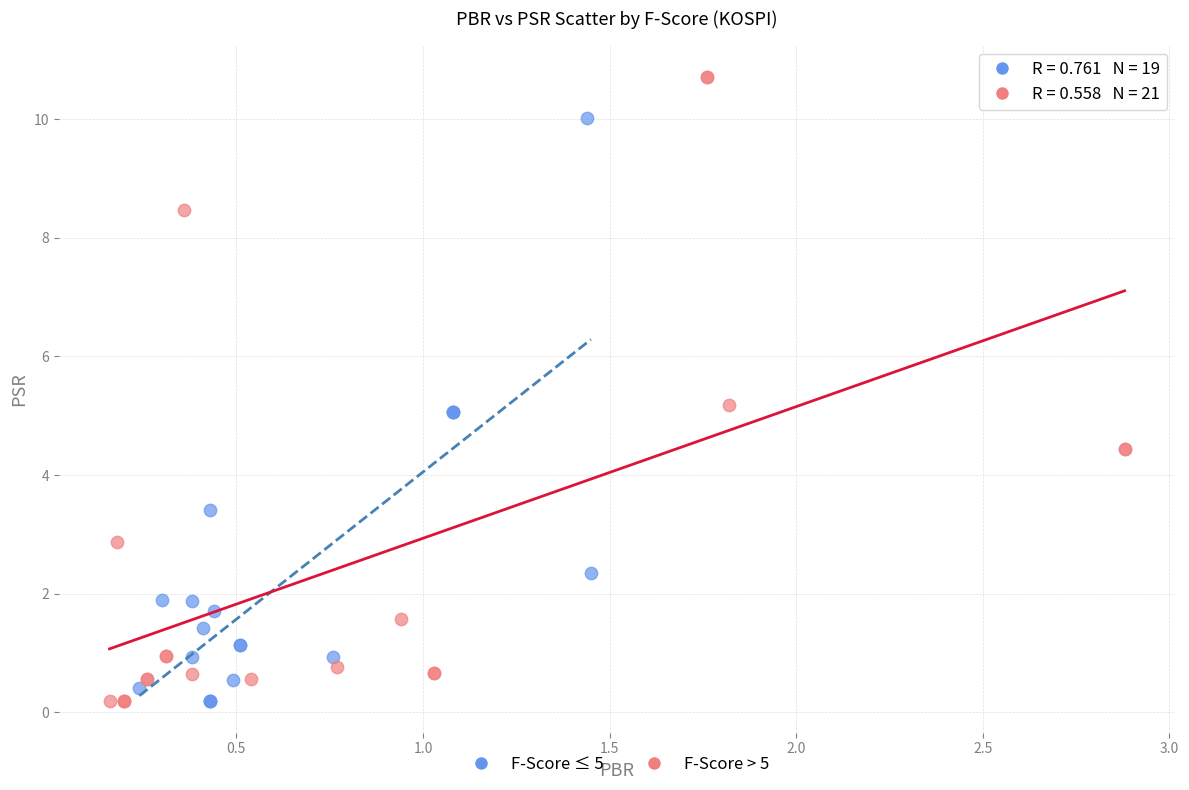

Which series has the largest Y range (max minus min)?

F-Score > 5